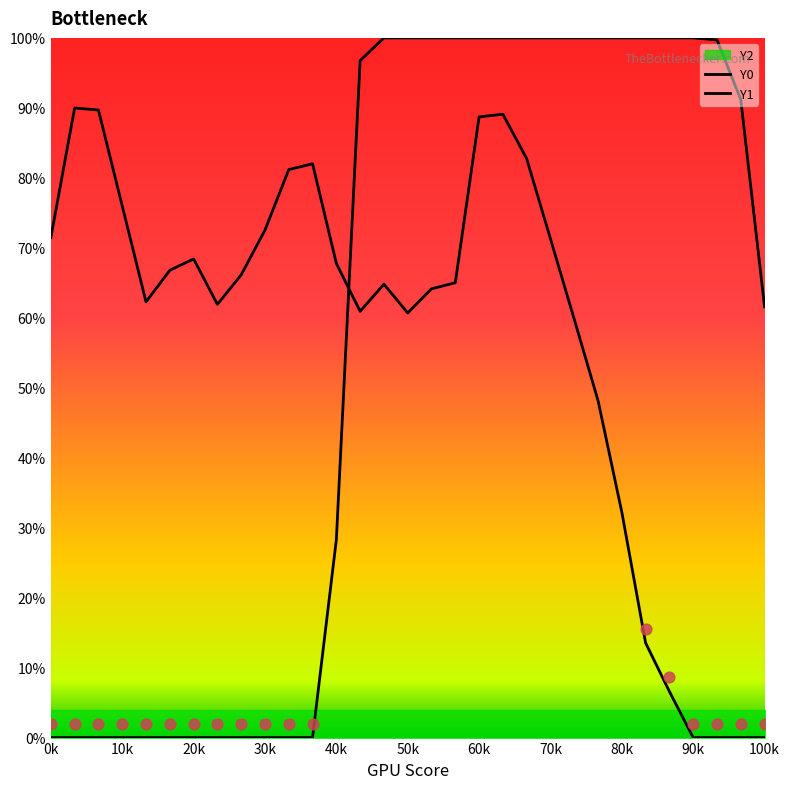

Which series has the largest total across all categories?

Y1